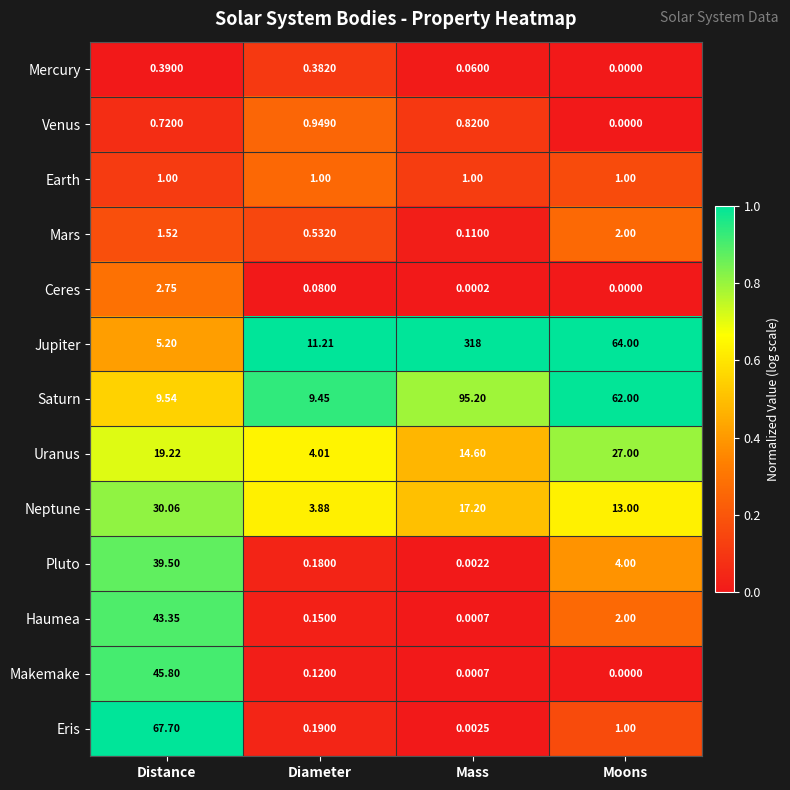

Rank the series by their maximum value, from highest to lowest.

Jupiter, Saturn, Eris, Makemake, Haumea, Pluto, Neptune, Uranus, Ceres, Mars, Earth, Venus, Mercury